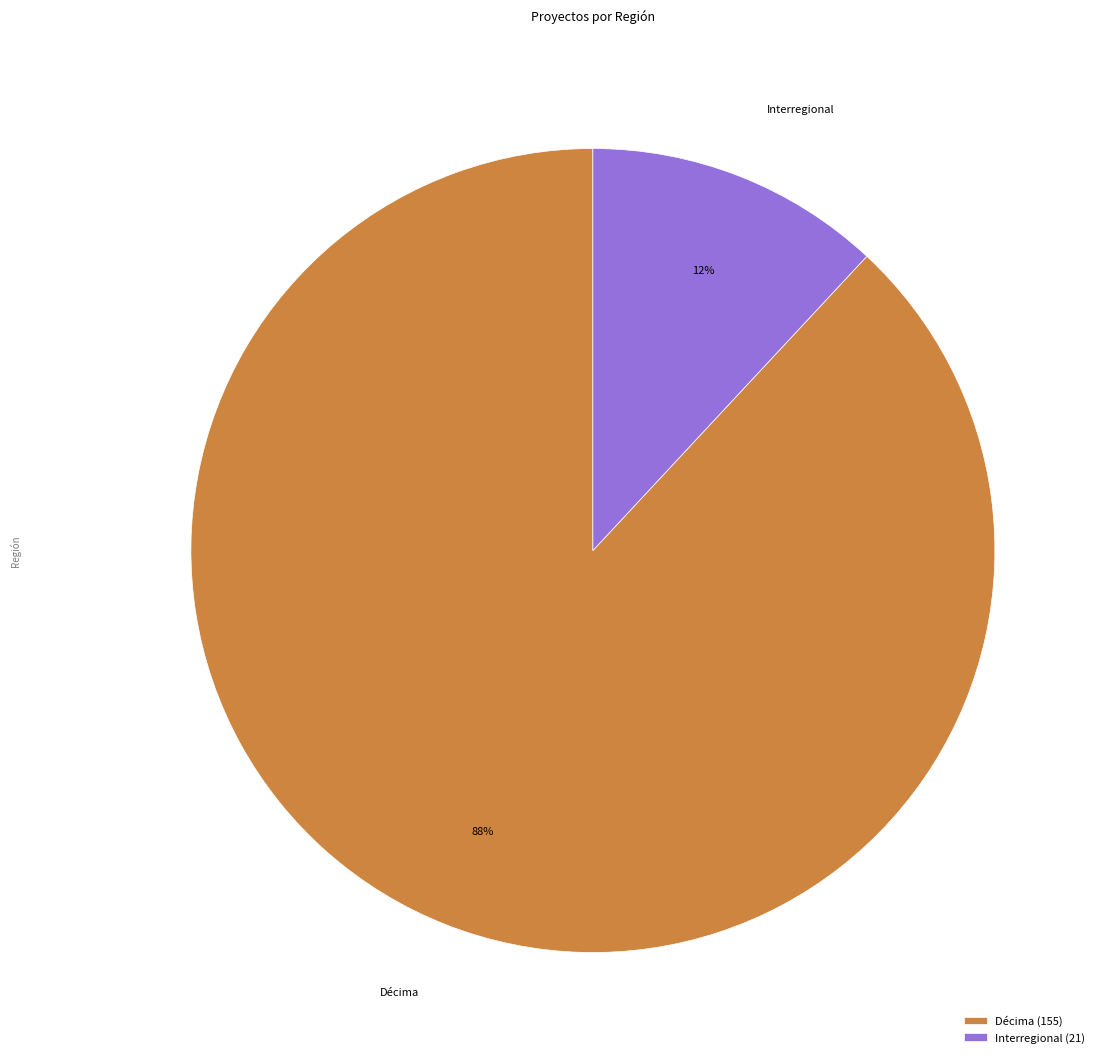

Rank the categories by value from highest to lowest.

Décima, Interregional